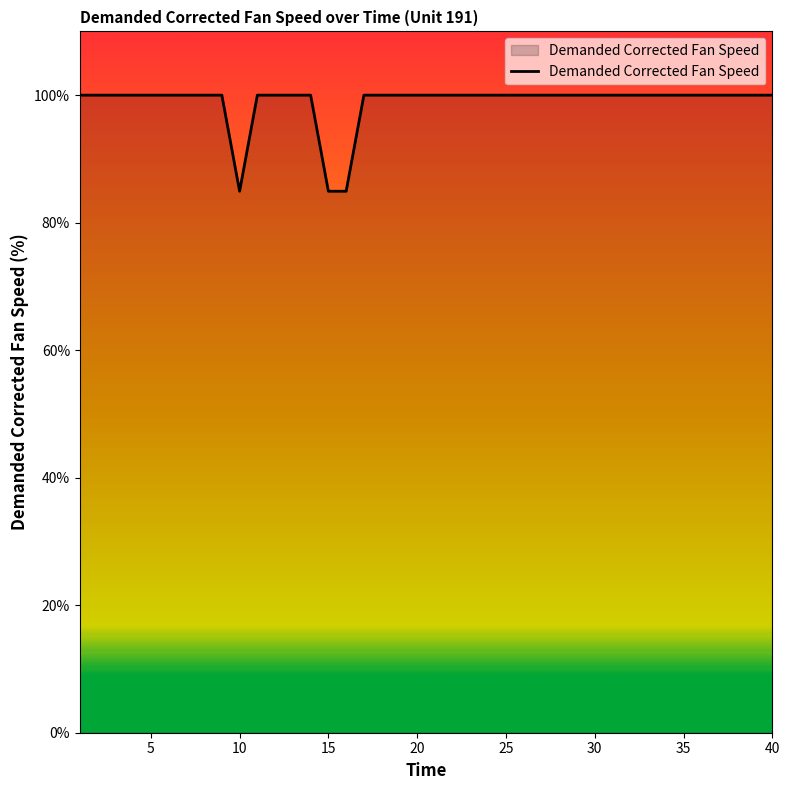

What is the maximum value shown in the chart?

100.0